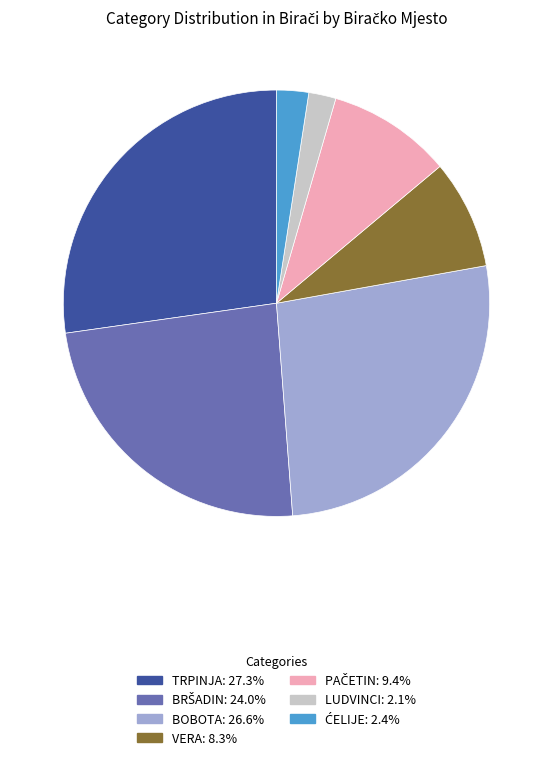

Is the sum of BOBOTA and TRPINJA greater than half?

Yes